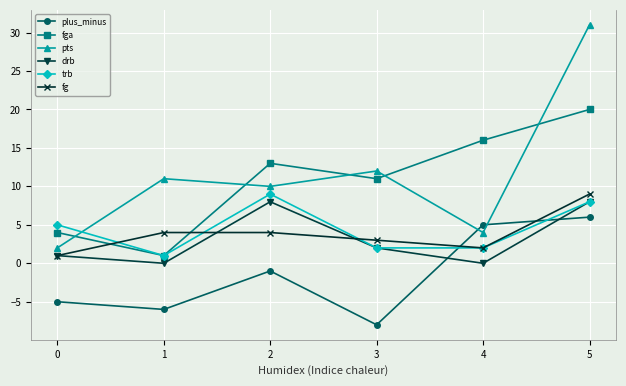

What is the average value of the drb series?

3